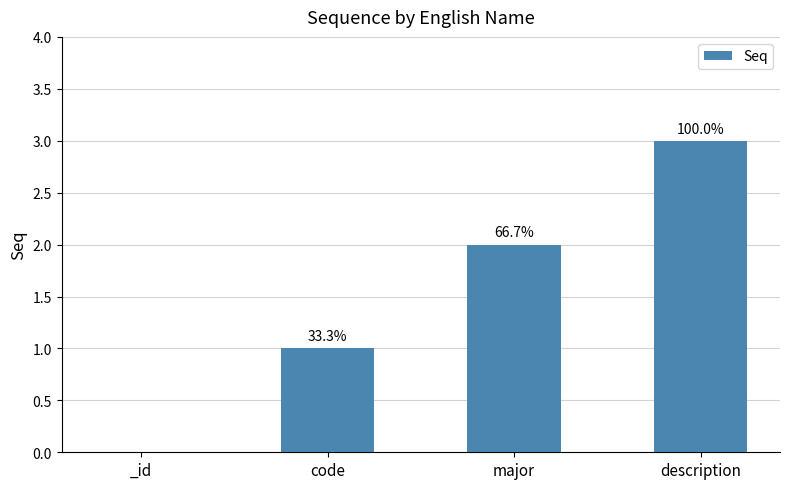

Which category has the lowest value across all series?

_id